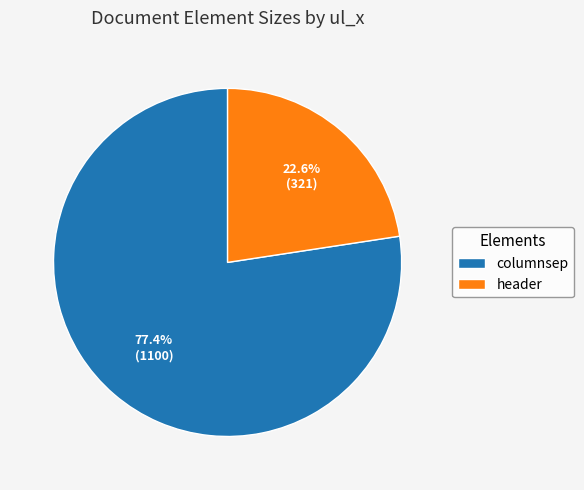

Approximately how many times larger is the value at header compared to columnsep?

0.3